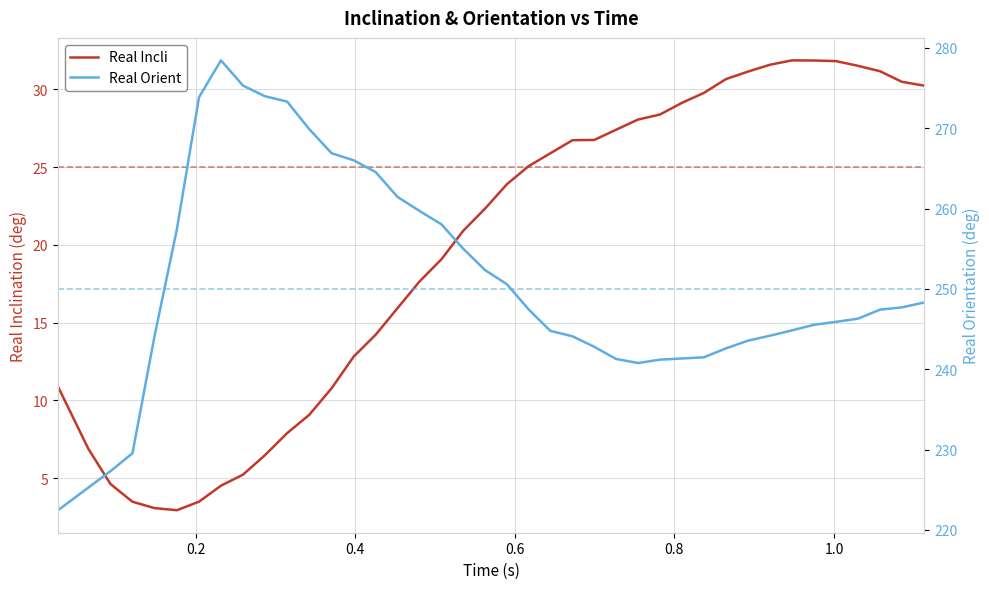

How many interior local valleys does the Real Incli series have?

1